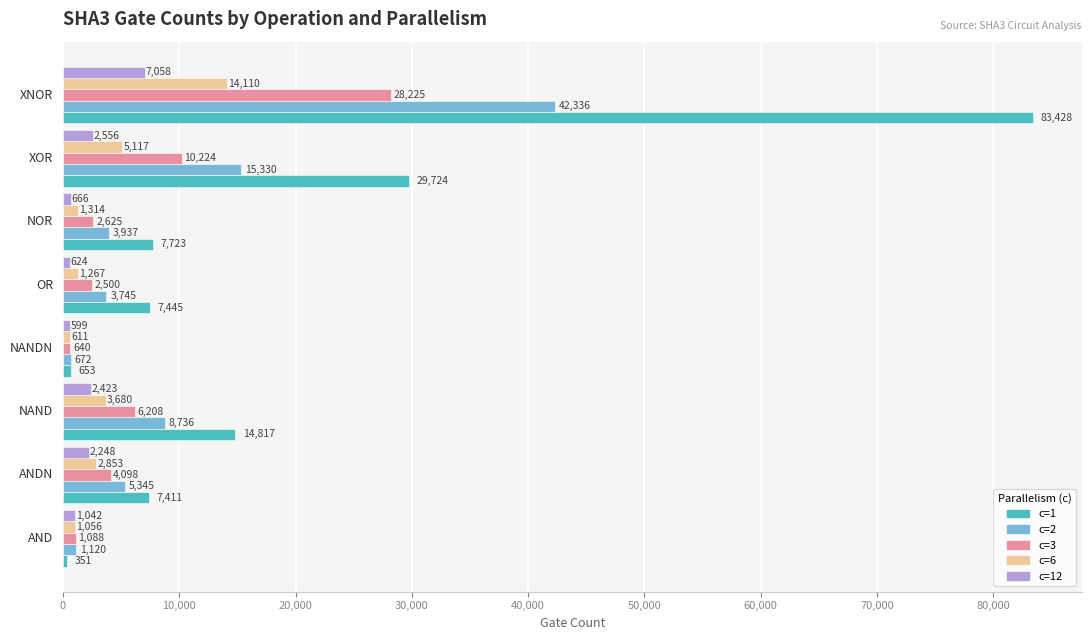

List the series in order of their peak value, highest first.

c=1, c=2, c=3, c=6, c=12